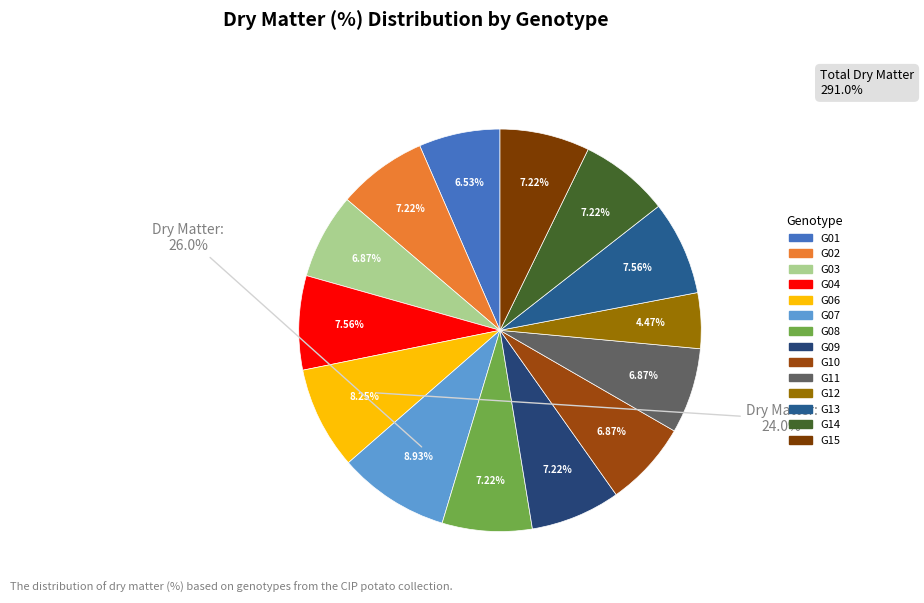

Do G14 and G09 together represent more than half of the pie?

No